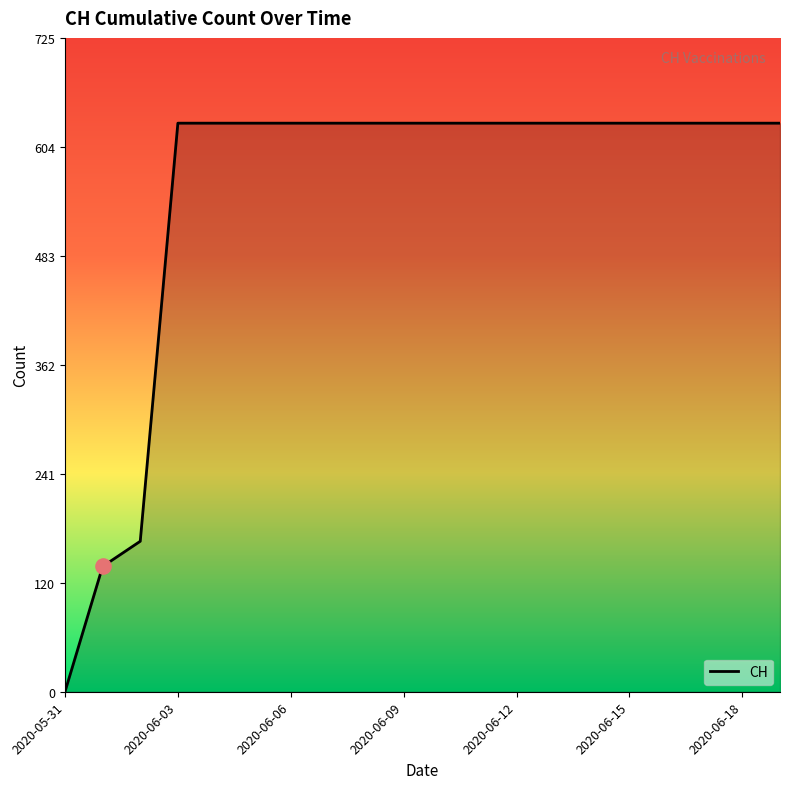

What is the maximum value shown in the chart?

631